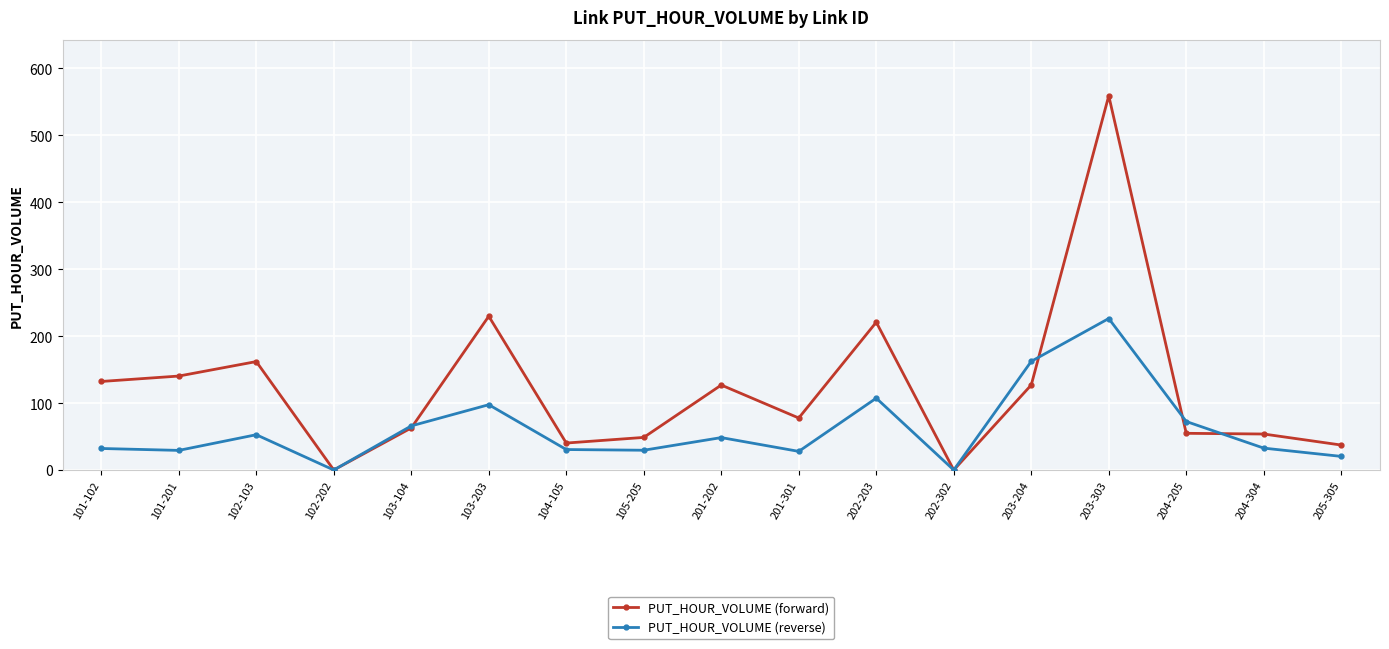

At which label does PUT_HOUR_VOLUME (forward) first exceed 77?

101-102